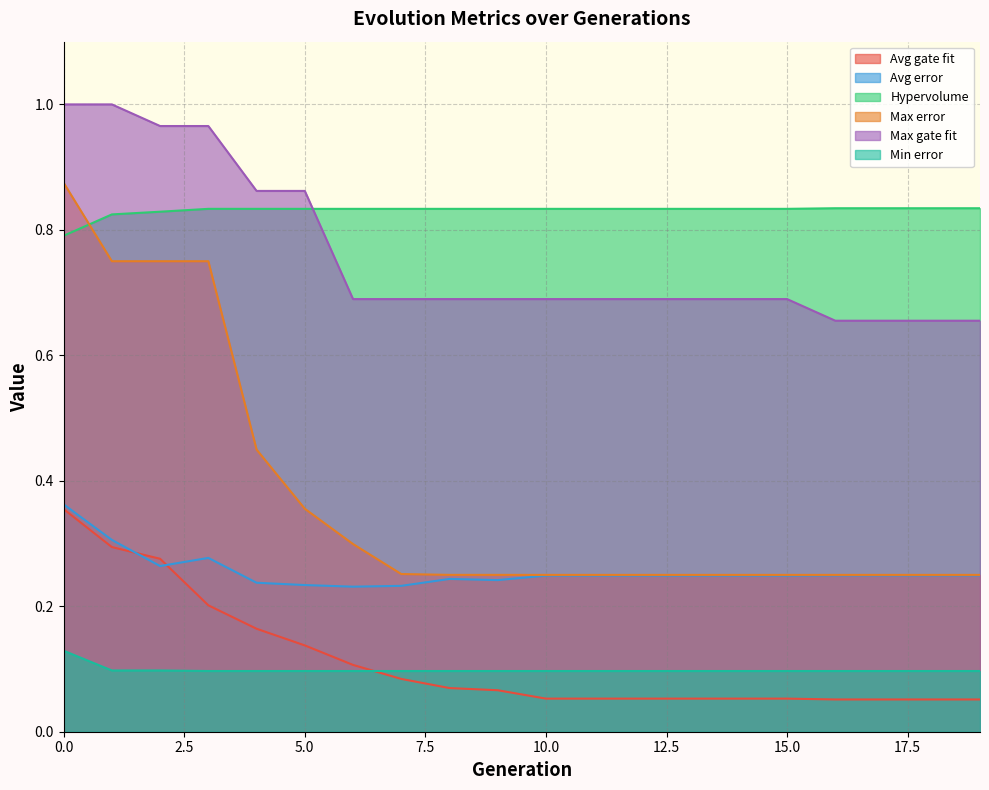

At which category does the chart reach its minimum across all series?

16